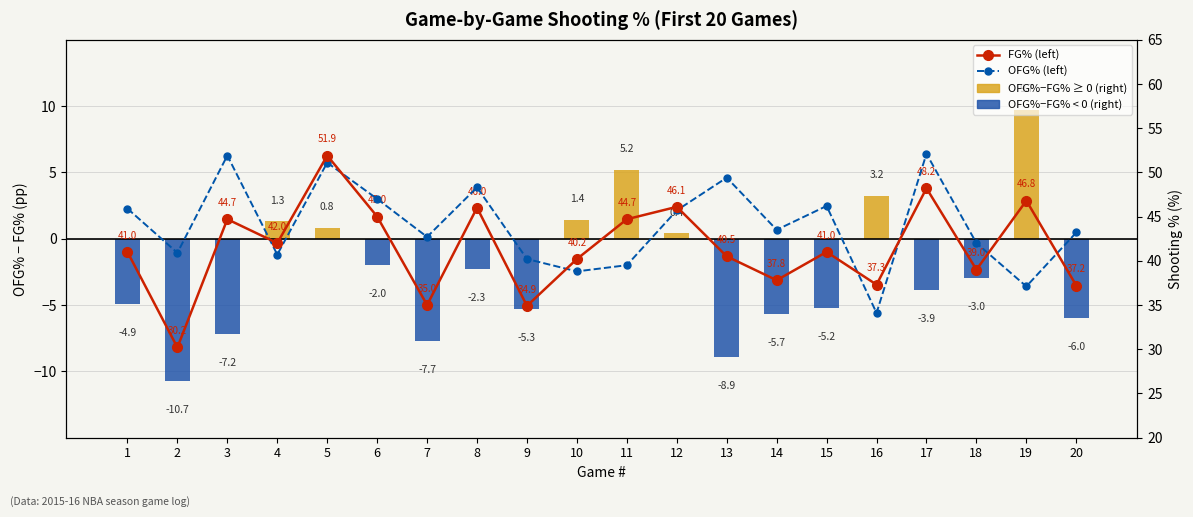

Reading left to right, transcribe all the data shown in this chart.

OFG%−FG% diff: 1=-4.9	2=-10.7	3=-7.2	4=1.3	5=0.8	6=-2.0	7=-7.7	8=-2.3	9=-5.3	10=1.4	11=5.2	12=0.4	13=-8.9	14=-5.7	15=-5.2	16=3.2	17=-3.9	18=-3.0	19=9.7	20=-6.0
FG% (left): 1=41.0	2=30.2	3=44.7	4=42.0	5=51.9	6=45.0	7=35.0	8=46.0	9=34.9	10=40.2	11=44.7	12=46.1	13=40.5	14=37.8	15=41.0	16=37.3	17=48.2	18=39.0	19=46.8	20=37.2
OFG% (left): 1=45.9	2=40.9	3=51.9	4=40.7	5=51.1	6=47.0	7=42.7	8=48.3	9=40.2	10=38.8	11=39.5	12=45.7	13=49.4	14=43.5	15=46.2	16=34.1	17=52.1	18=42.0	19=37.1	20=43.2